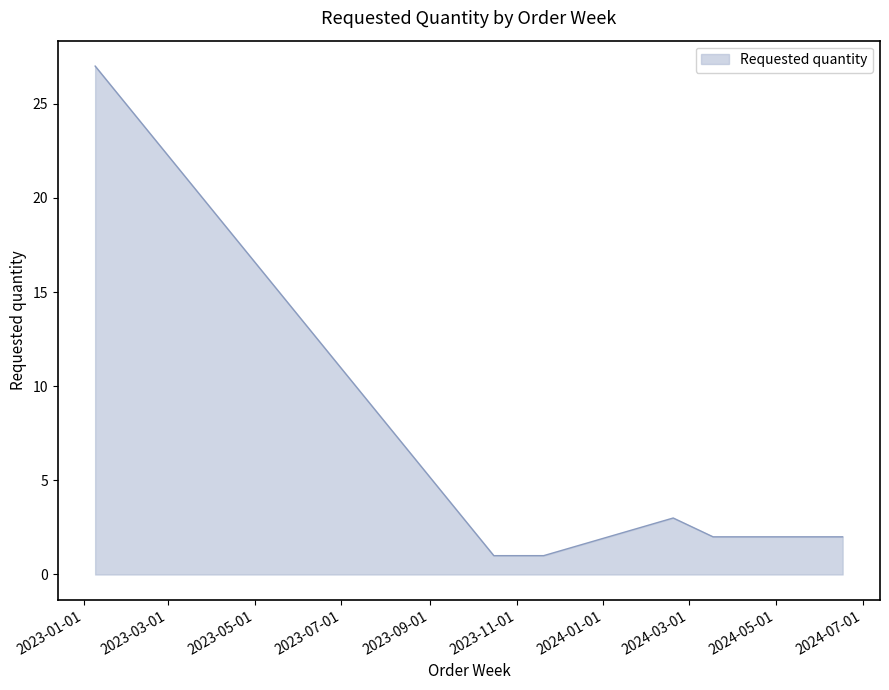

What is the maximum value shown in the chart?

27